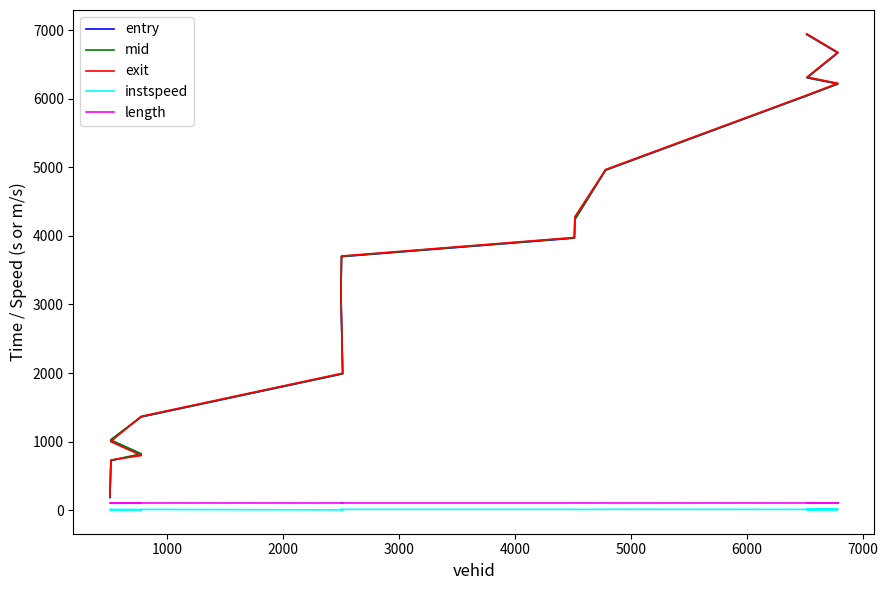

True or false: entry and mid intersect in this chart.

False